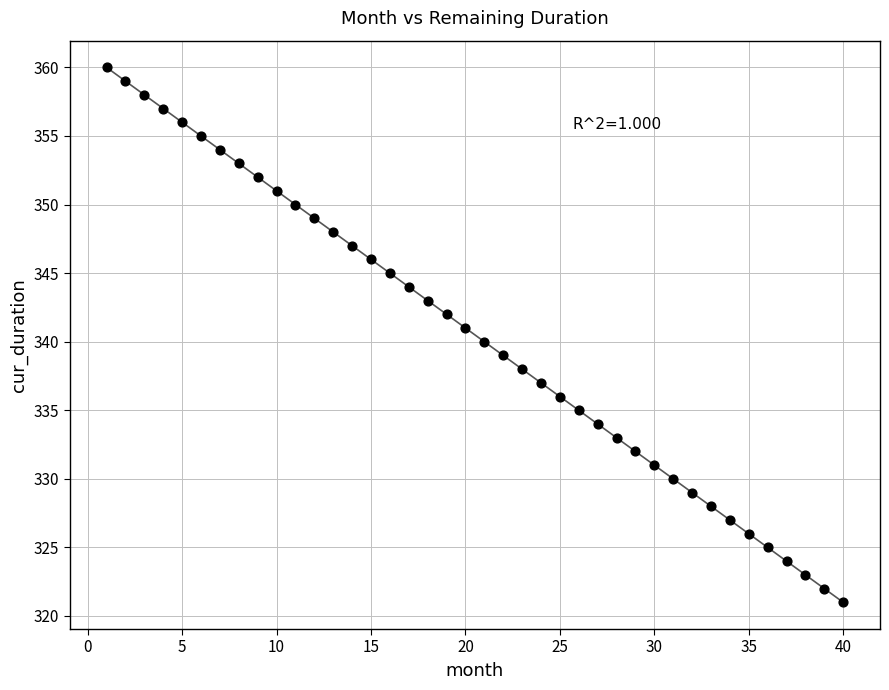

What is the range of X values (max minus min)?

39